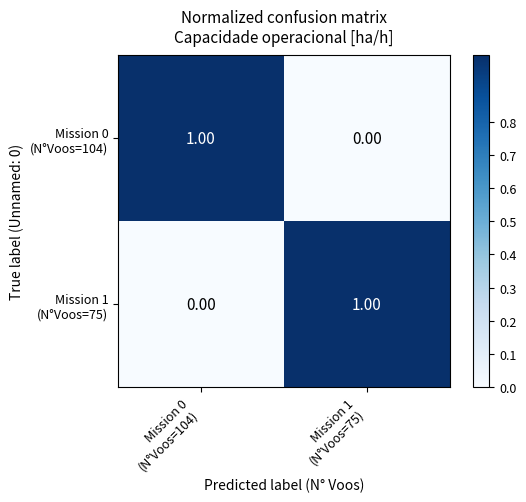

At which category is the sum across all series the highest?

Mission 0
(N°Voos=104)